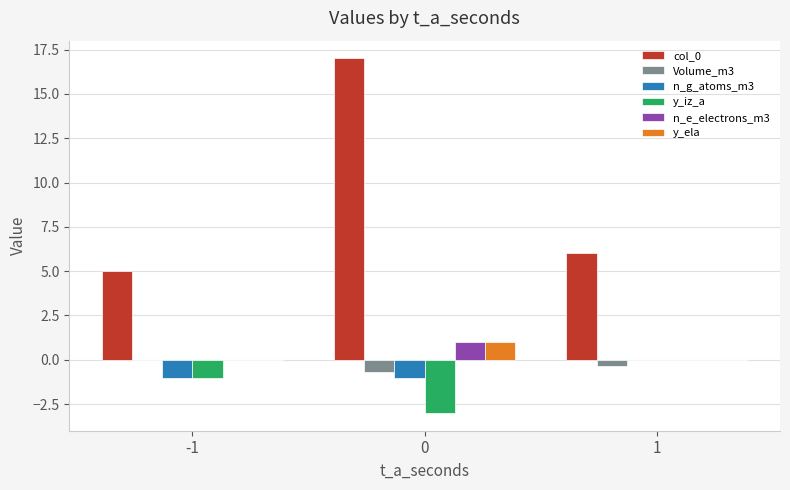

What is the sum of all y_iz_a values?

-4.0